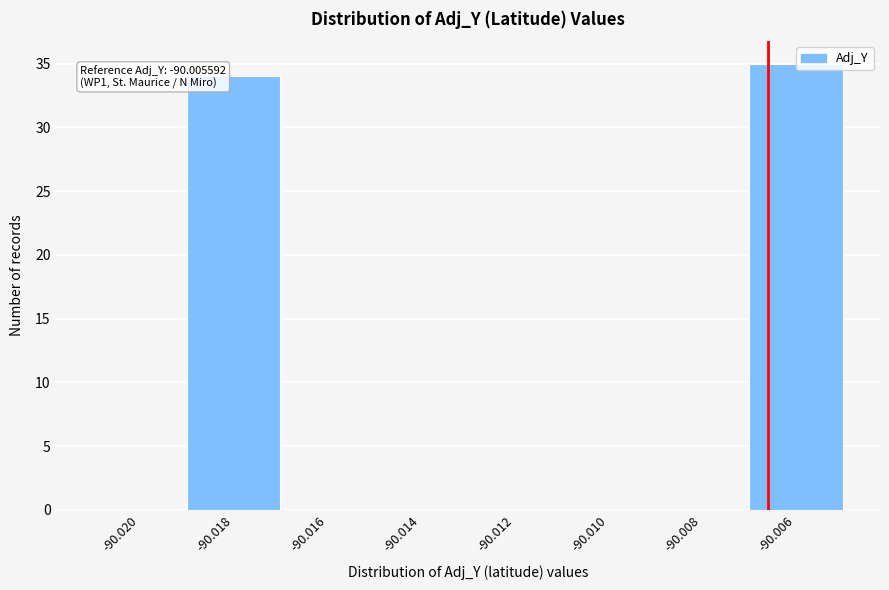

Reading right to left, transcribe all the data shown in this chart.

-90.006=35	-90.008=0	-90.010=0	-90.012=0	-90.014=0	-90.016=0	-90.018=34	-90.020=0